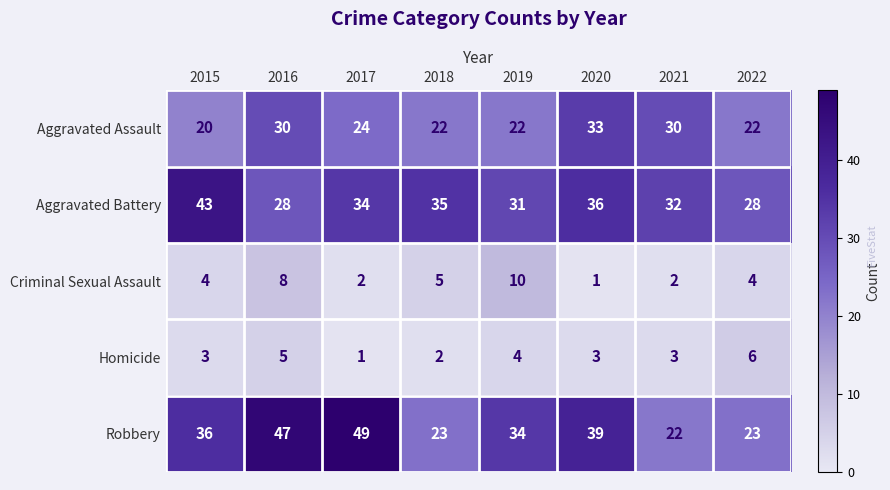

Which series has the widest spread of values?

Robbery